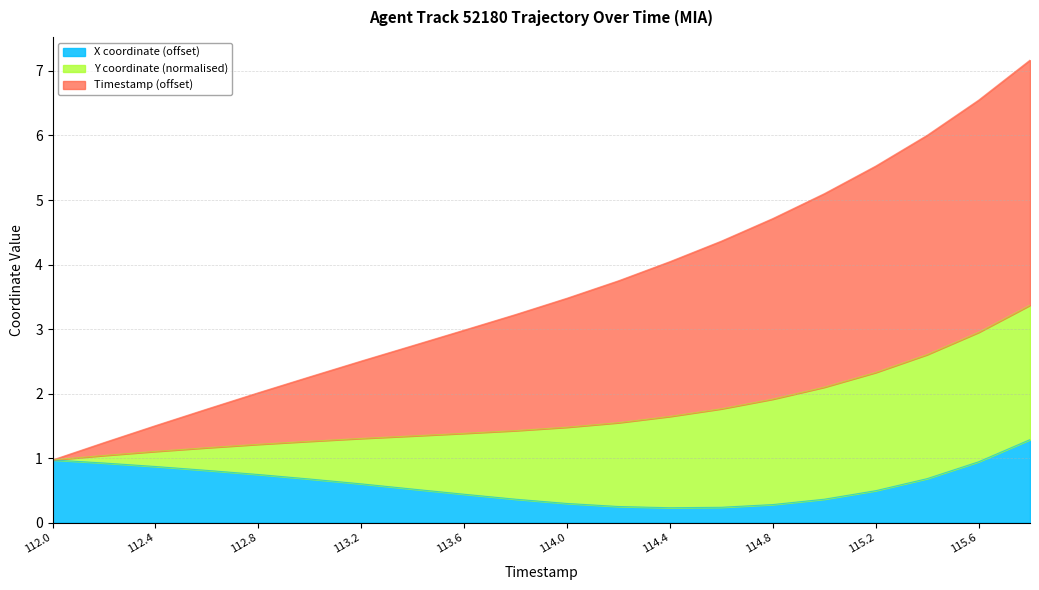

What is the sum of the X values at 113.0 and 115.6?

1.6